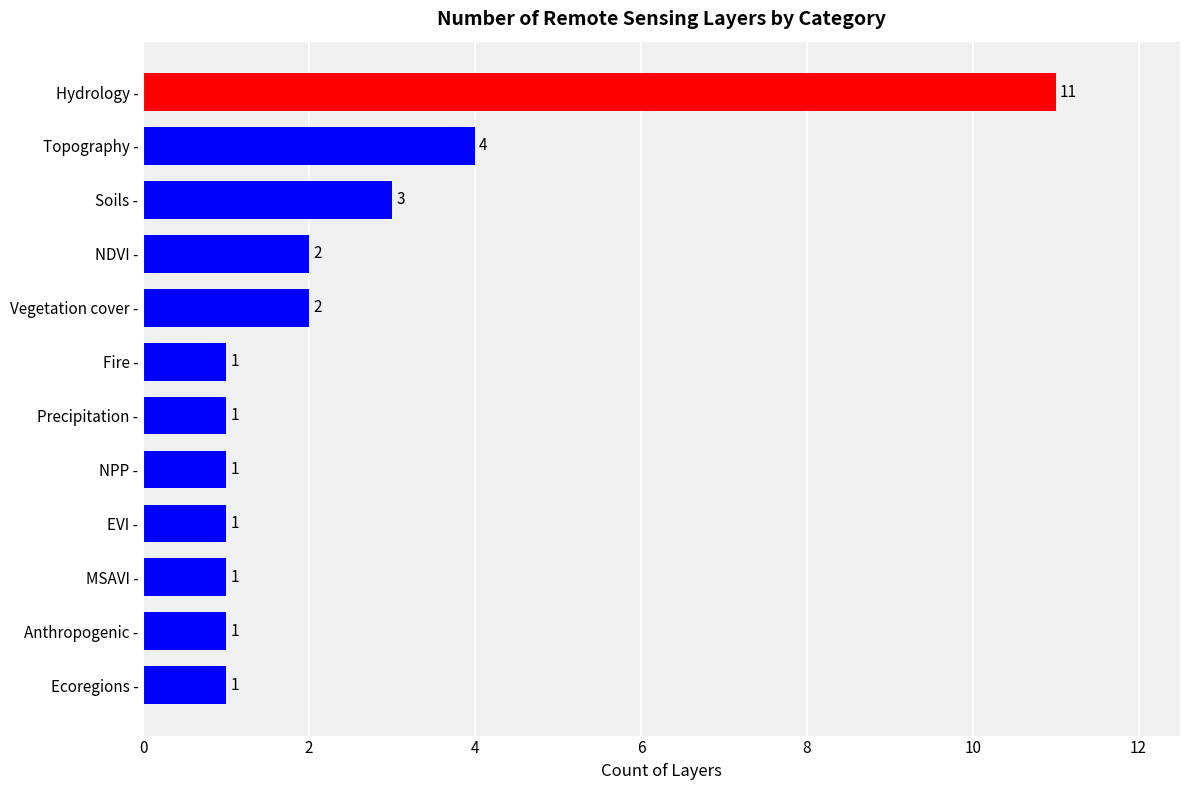

What is the average value?

2